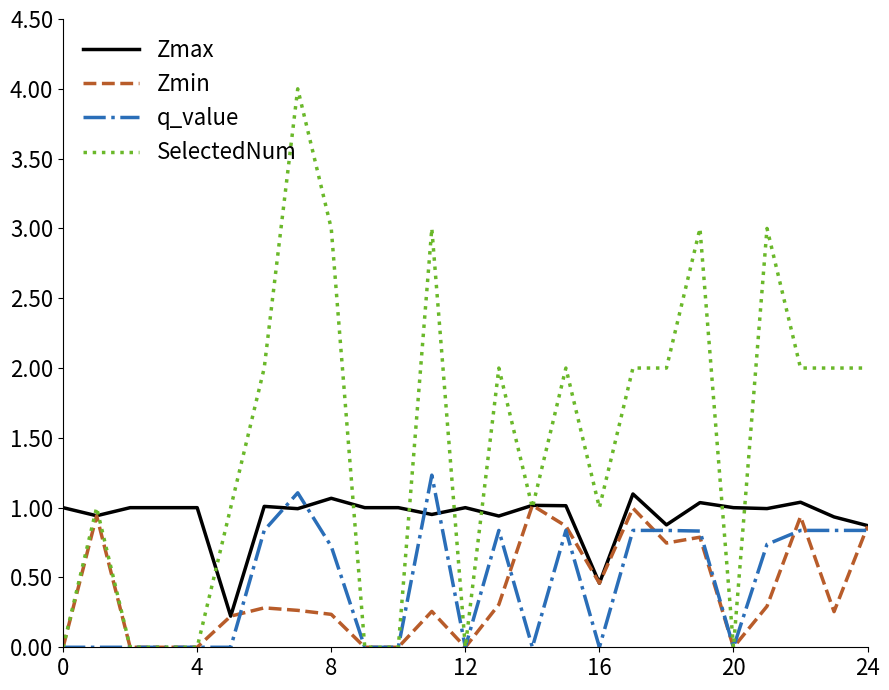

Which series has the largest total across all categories?

SelectedNum